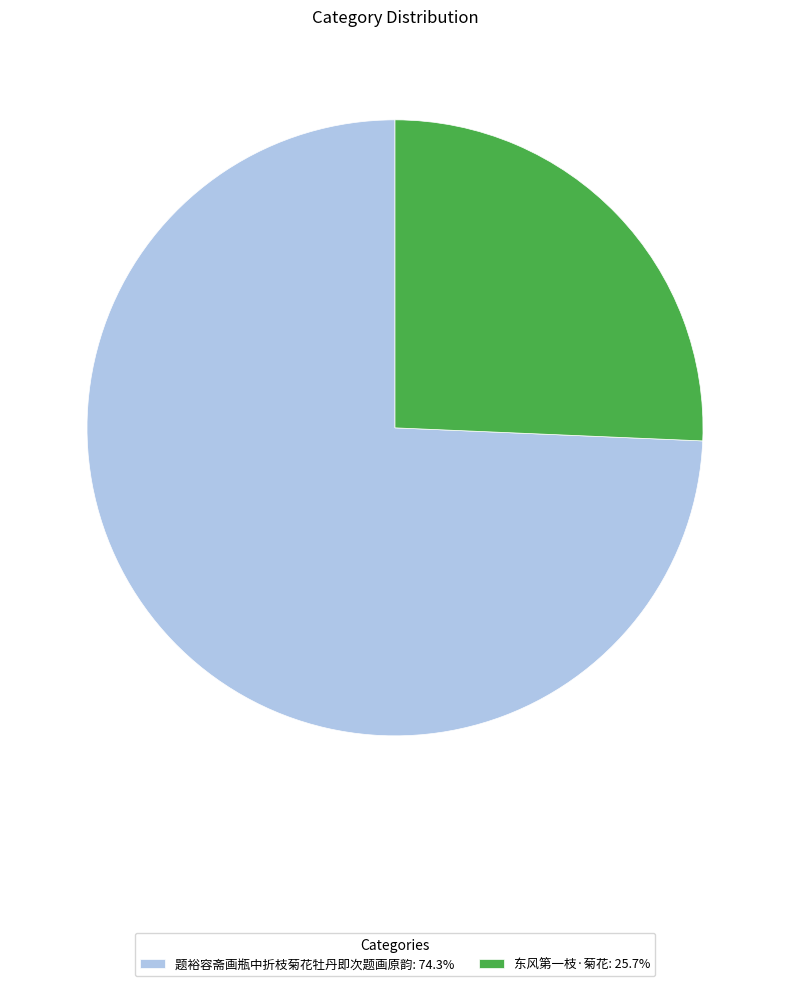

Which has a higher value, 题裕容斋画瓶中折枝菊花牡丹即次题画原韵 or 东风第一枝·菊花?

题裕容斋画瓶中折枝菊花牡丹即次题画原韵